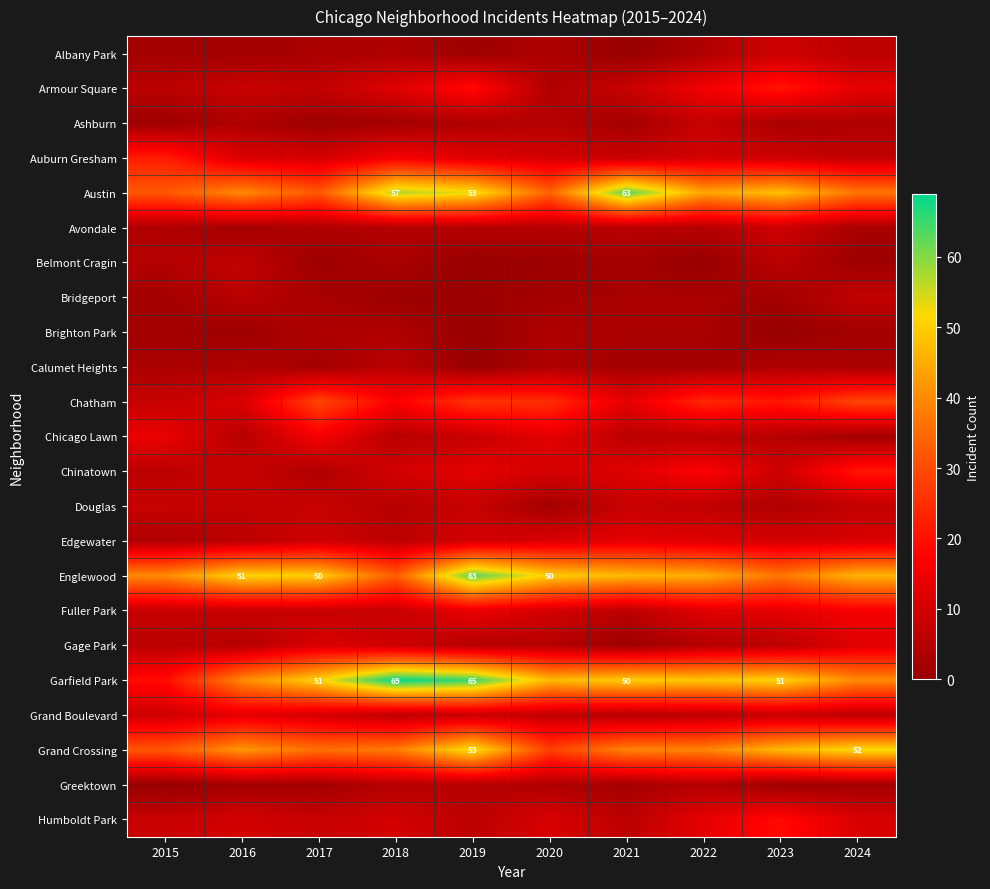

Between 2017 and 2019, which is larger?

2017